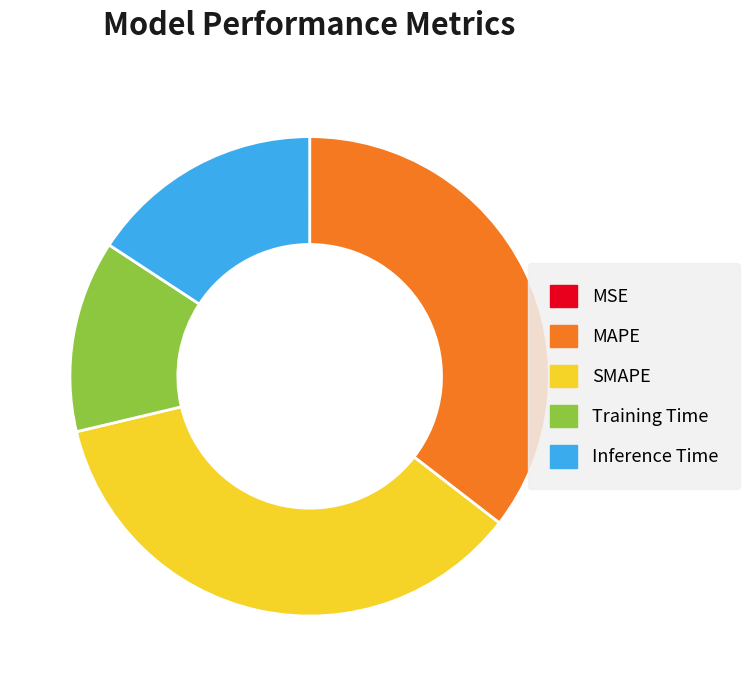

Which has a higher value, Inference Time or MAPE?

MAPE